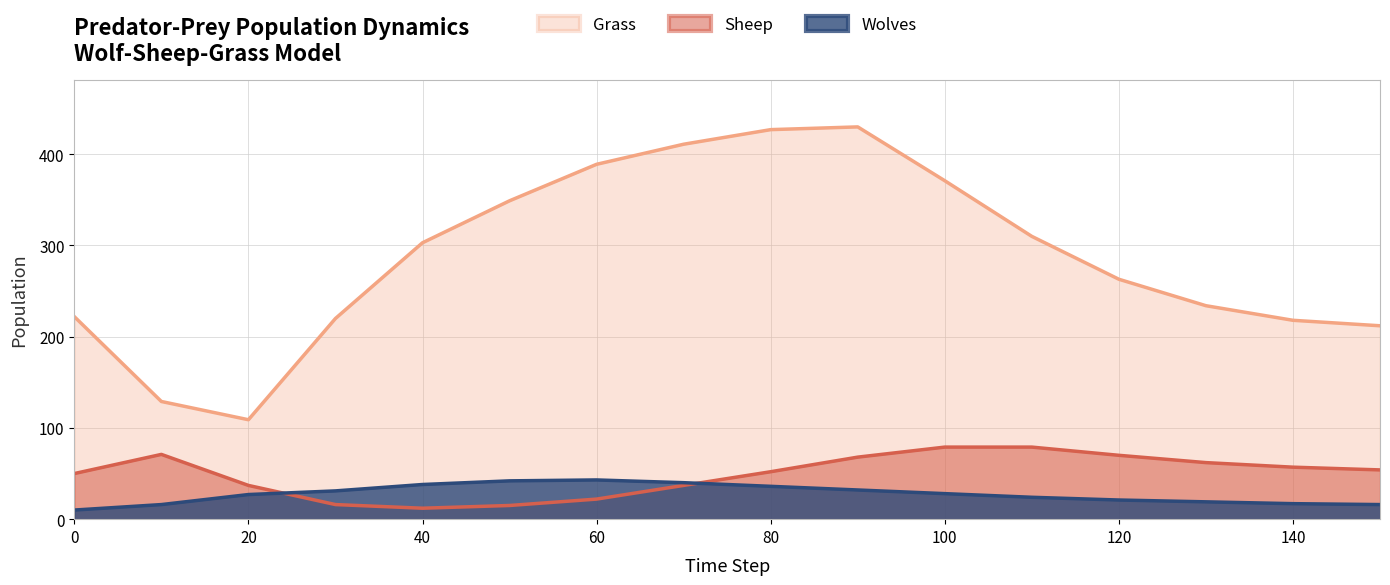

List the series in order of their peak value, highest first.

Grass, Sheep, Wolves